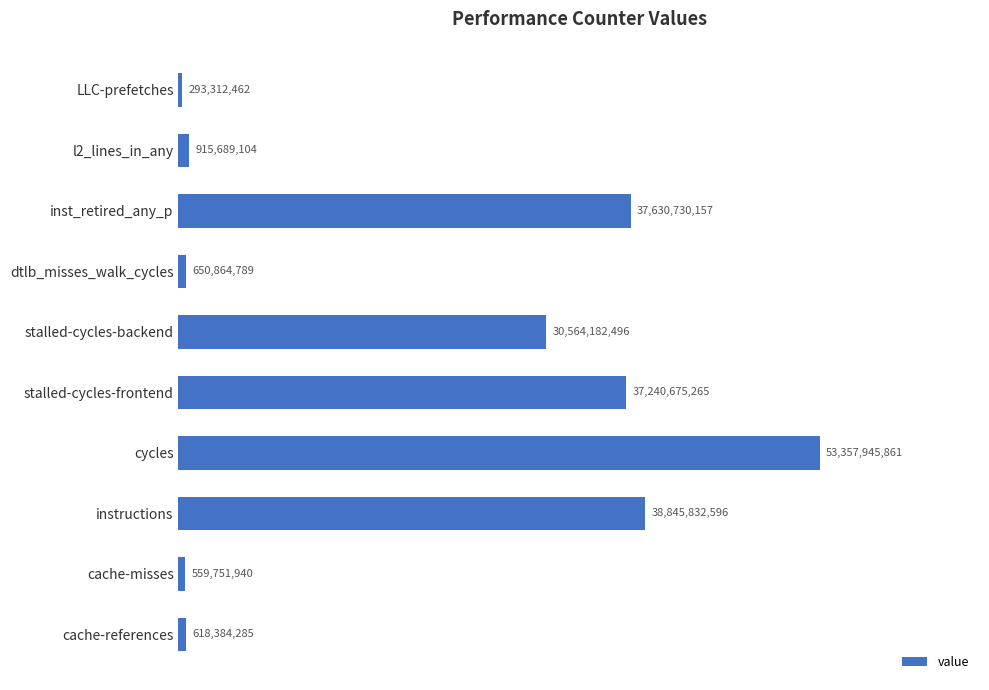

At which label is the value closest to 26825629161?

stalled-cycles-backend